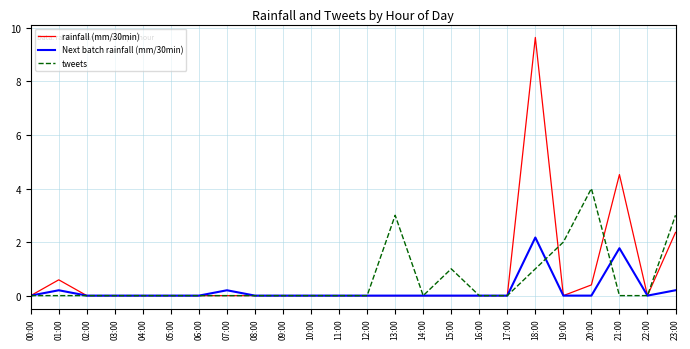

True or false: rainfall (mm/30min) has a value of -5.5 at 16:00.

False